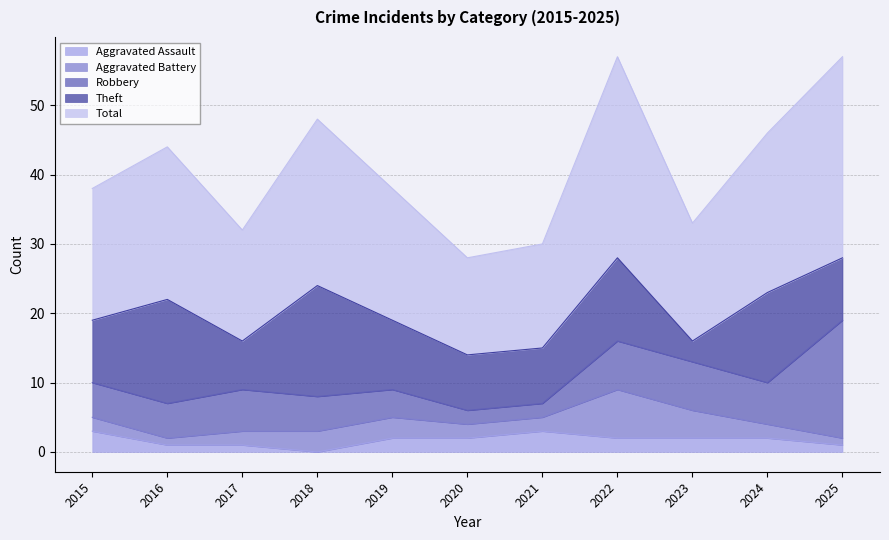

True or false: Total and Theft intersect in this chart.

False